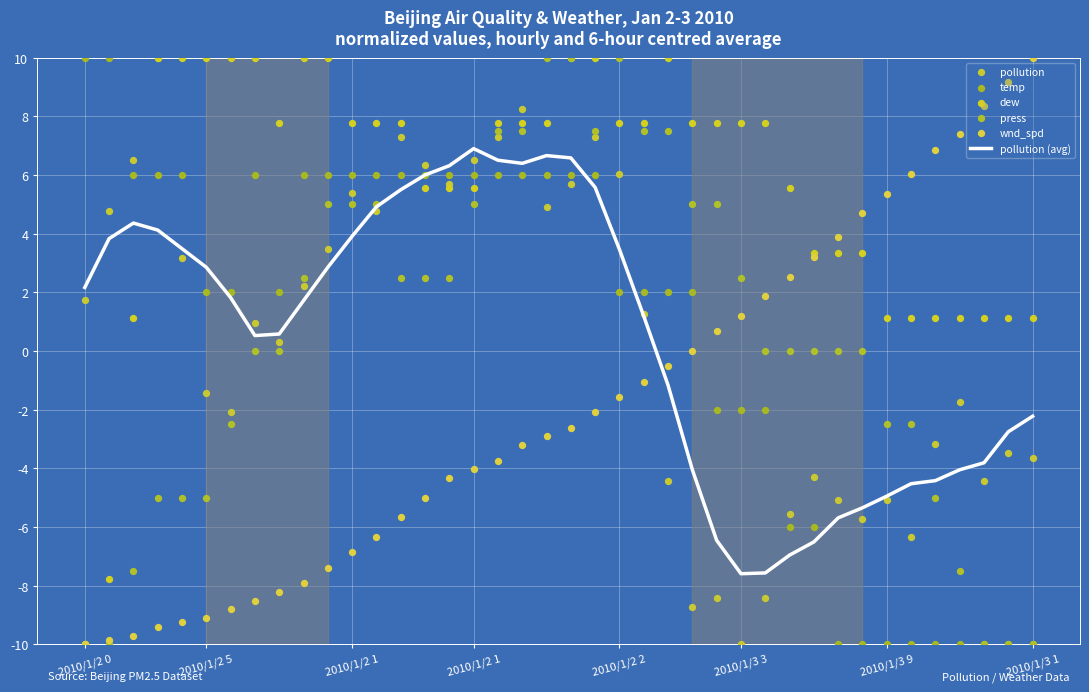

At how many categories does at least one series exceed -3?

40